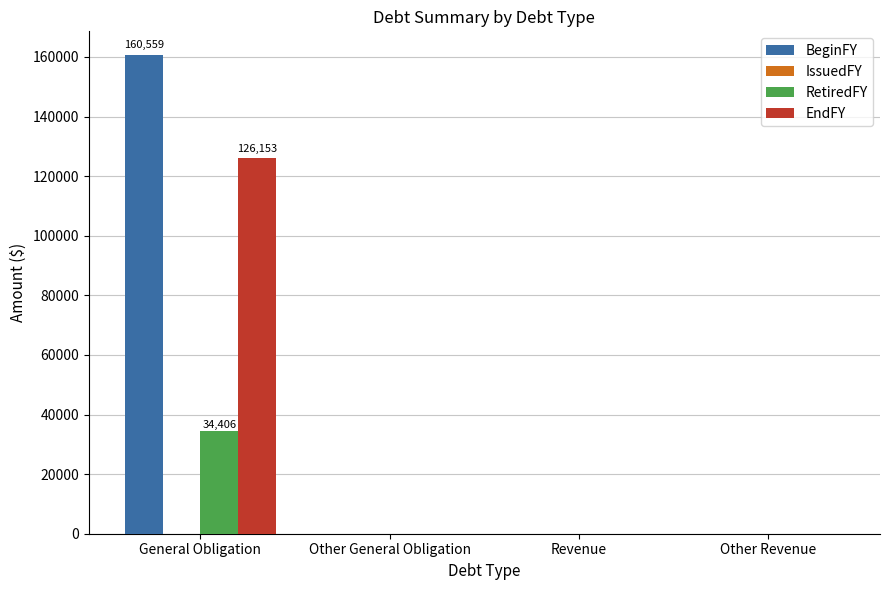

How many categories are shown in the chart?

4